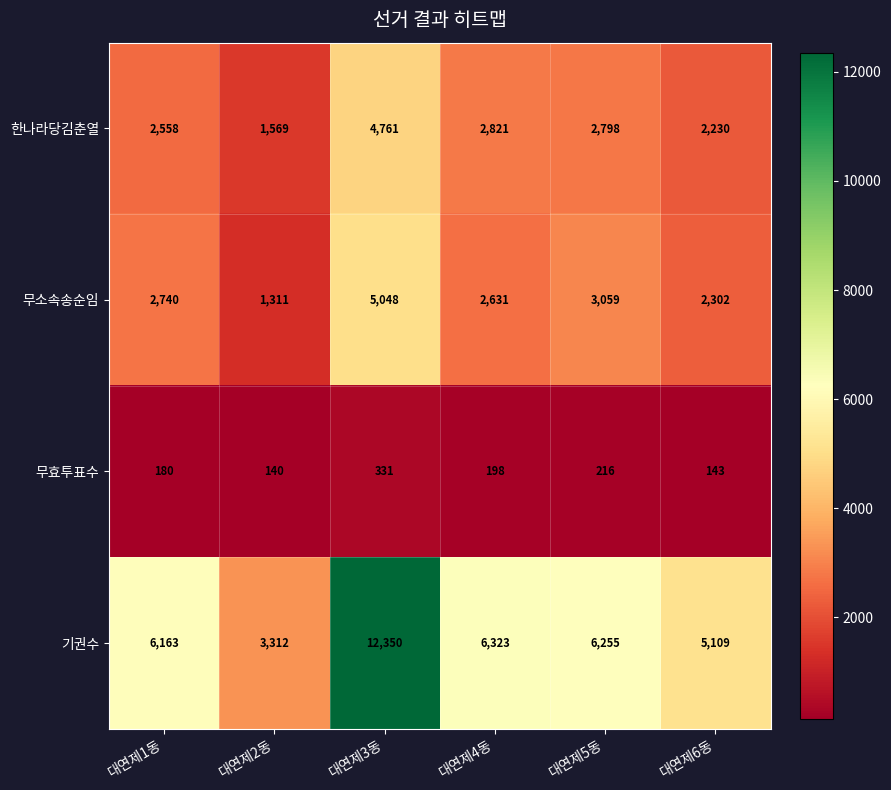

Read the 기권수 value at 대연제3동.

12350